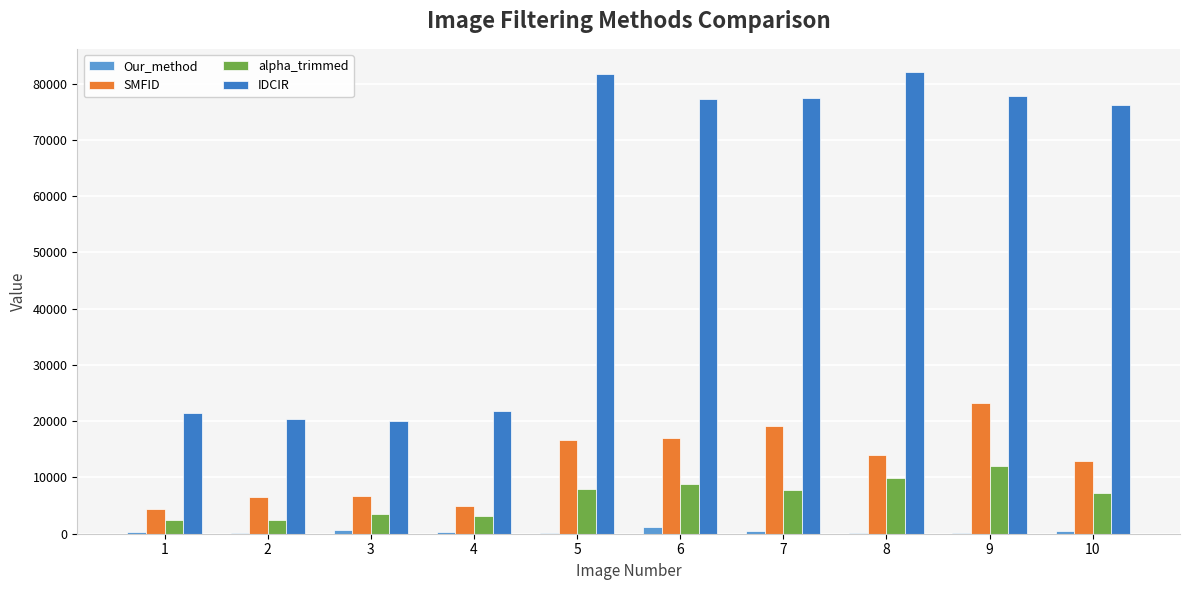

The value of alpha_trimmed at 6 is 8812. True or false?

True